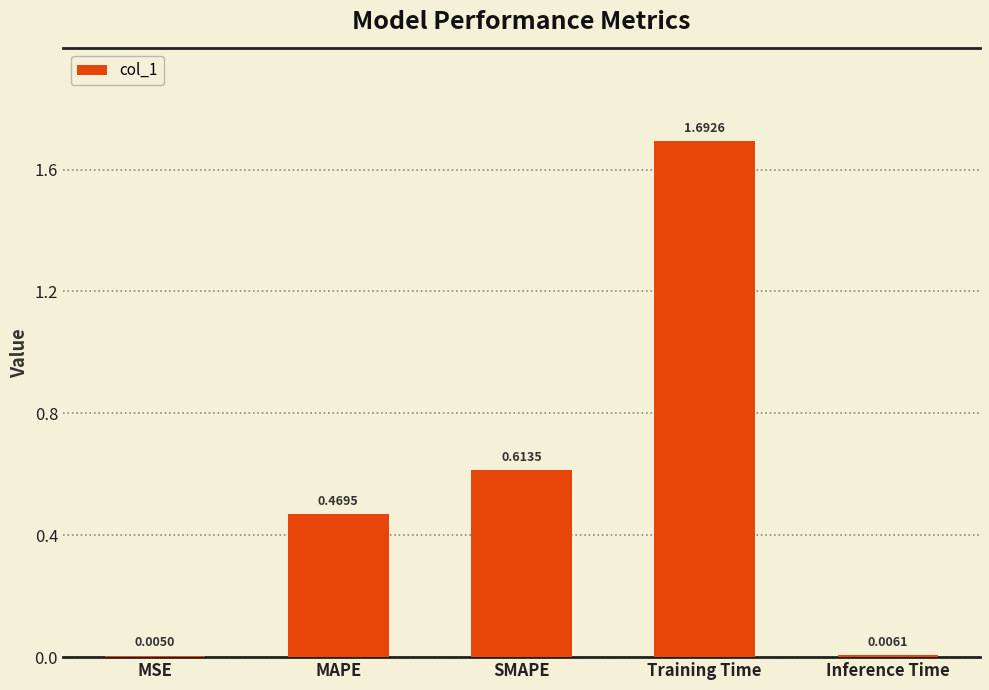

At which label is the value closest to 0?

MSE